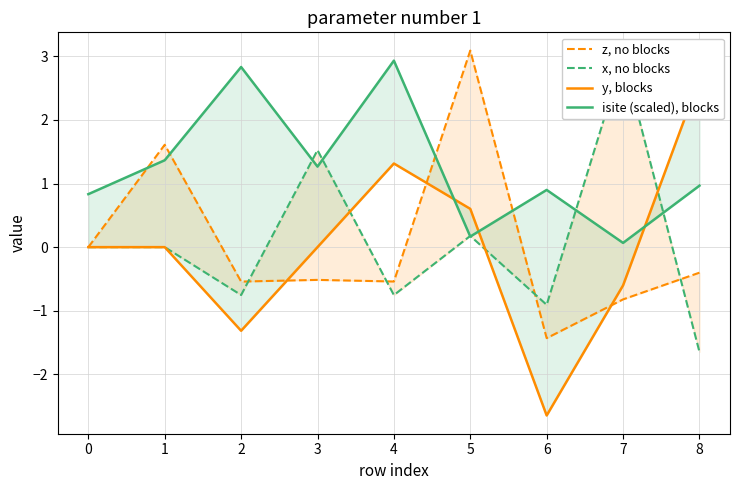

The z, no blocks series shows -0.2 at 3. True or false?

False